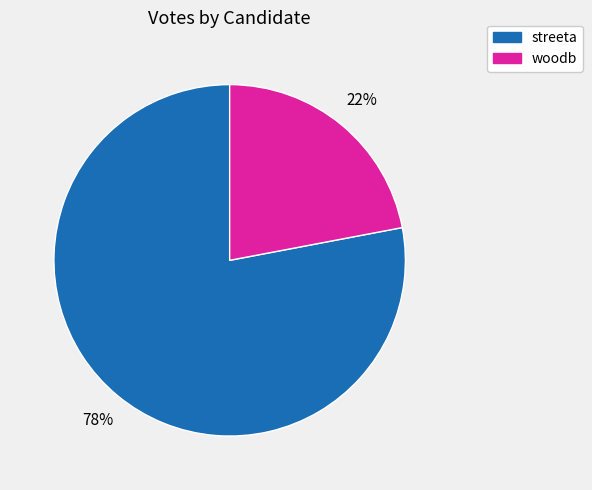

True or false: woodb accounts for 22% of the total.

True